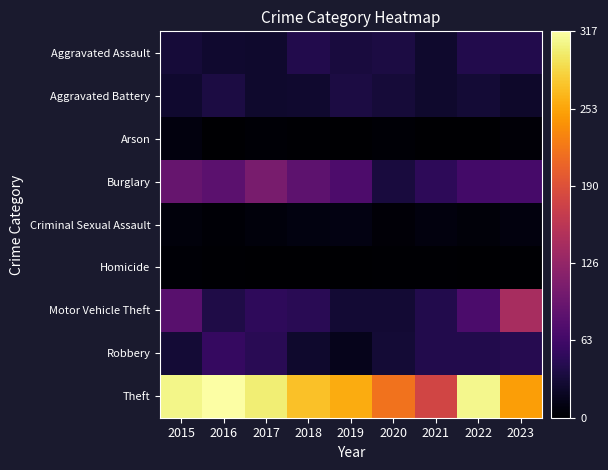

What is the spread (max minus min) of values at 2017?

300